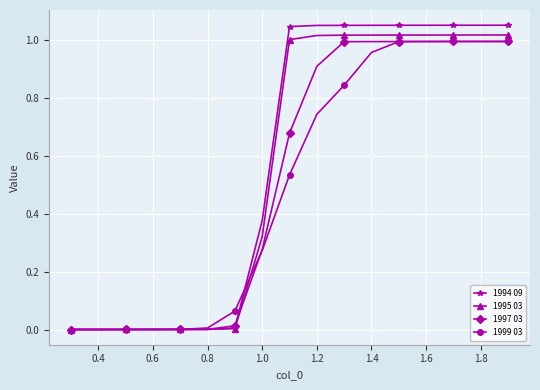

Which series has the widest spread of values?

1994 09